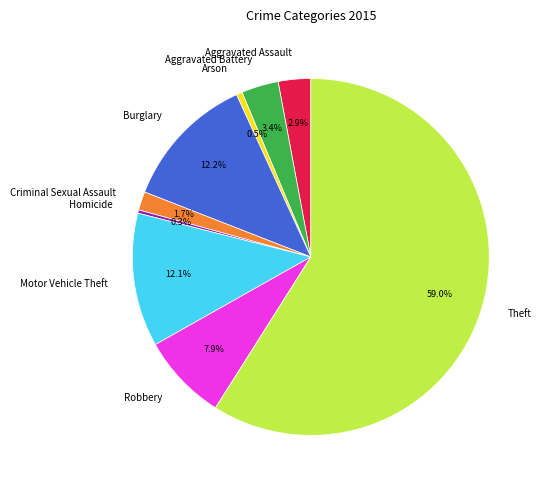

How many slices are in this pie chart?

9